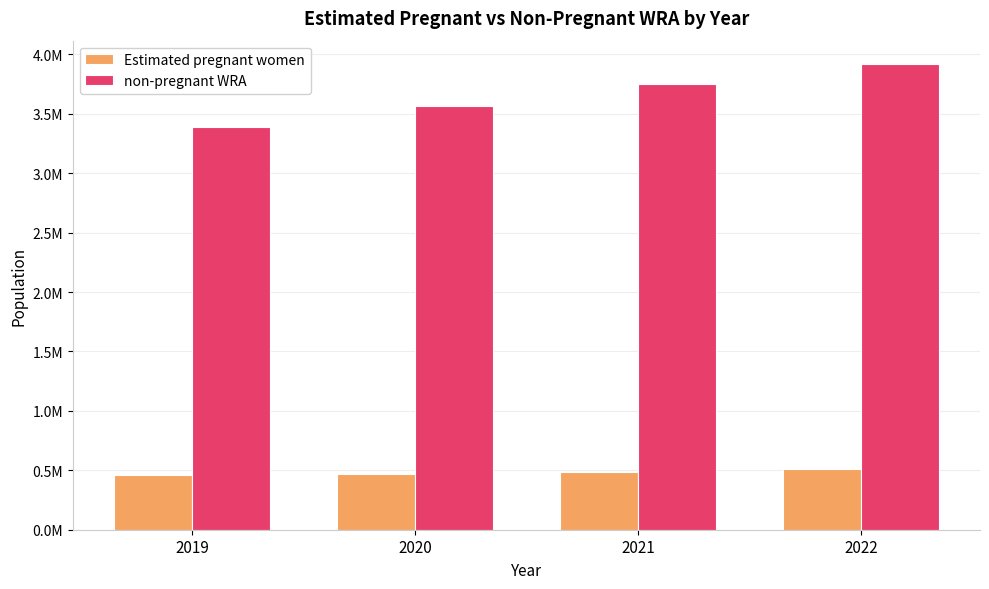

What are all the series names shown in the legend?

Estimated pregnant women, non-pregnant WRA